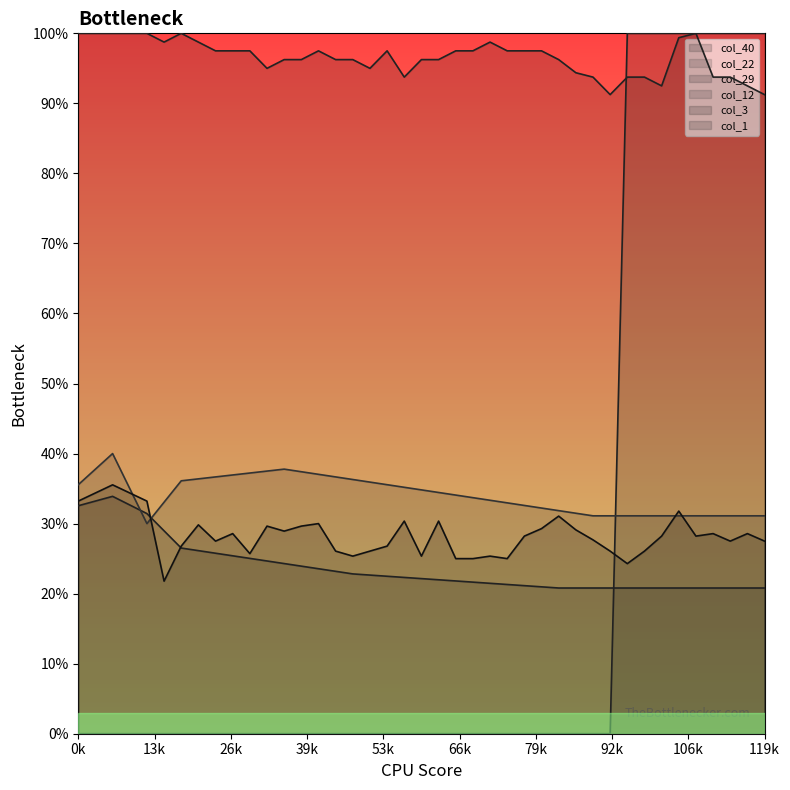

Does the chart display data point markers on the line(s)?

No